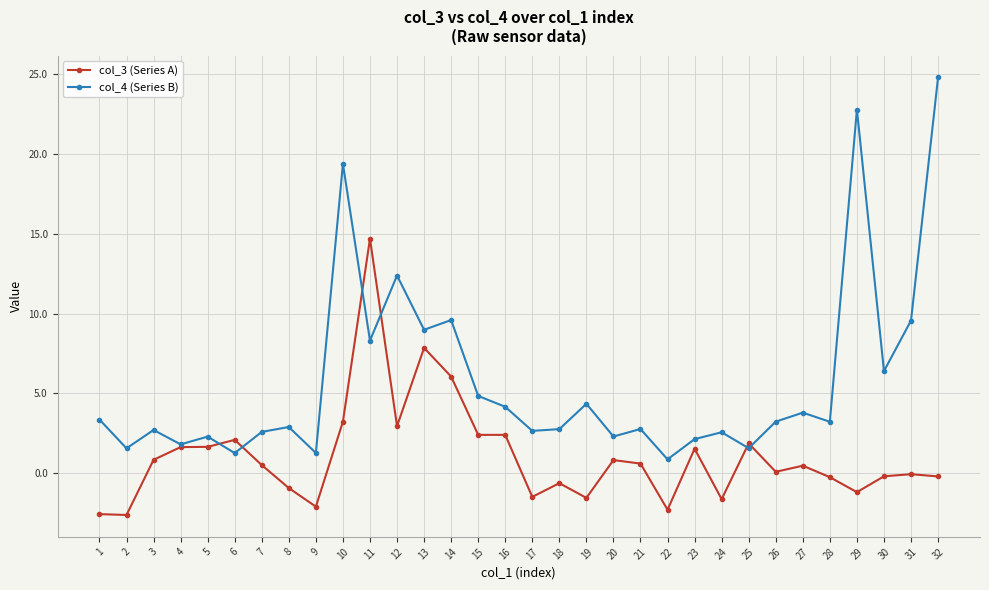

What is the value of the col_4 (Series B) point at the 31st from the left?

9.6